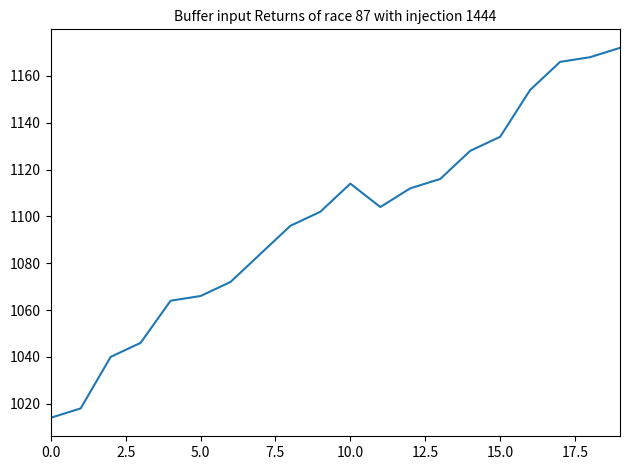

What is the sum of all values?

21970